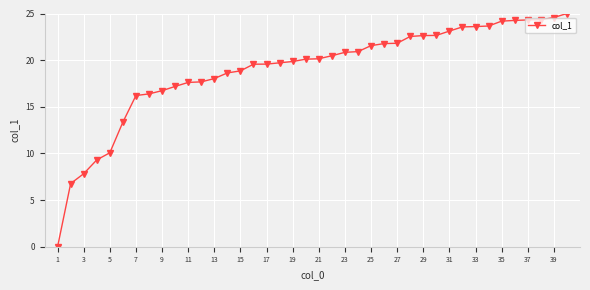

What is the difference between the maximum and minimum values?

25.0